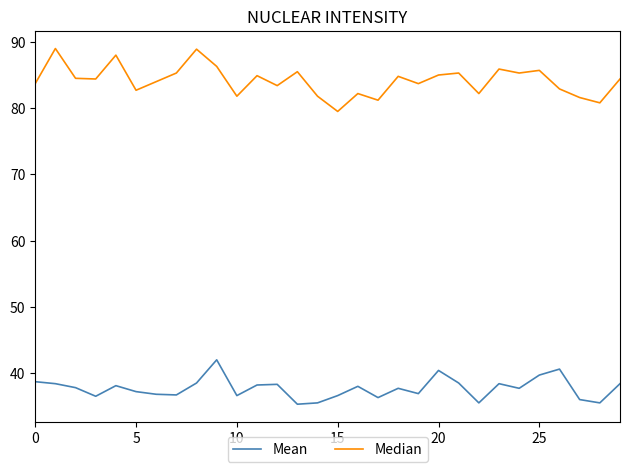

How many lines are shown in the chart?

2